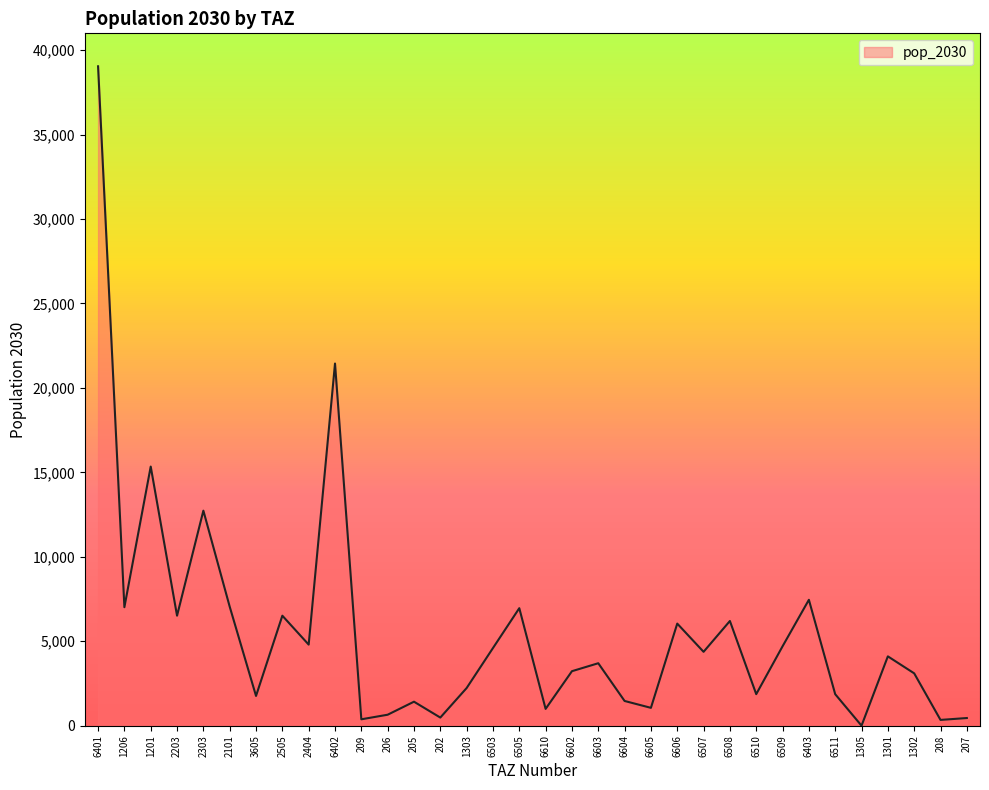

What is the average value?

5586.0